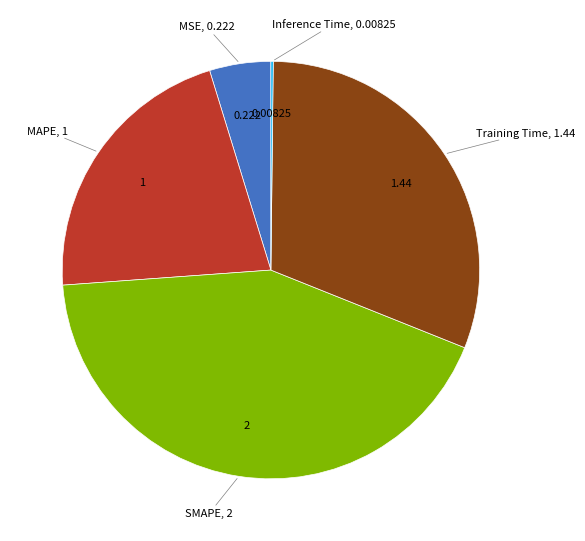

Does any single category account for the majority?

No